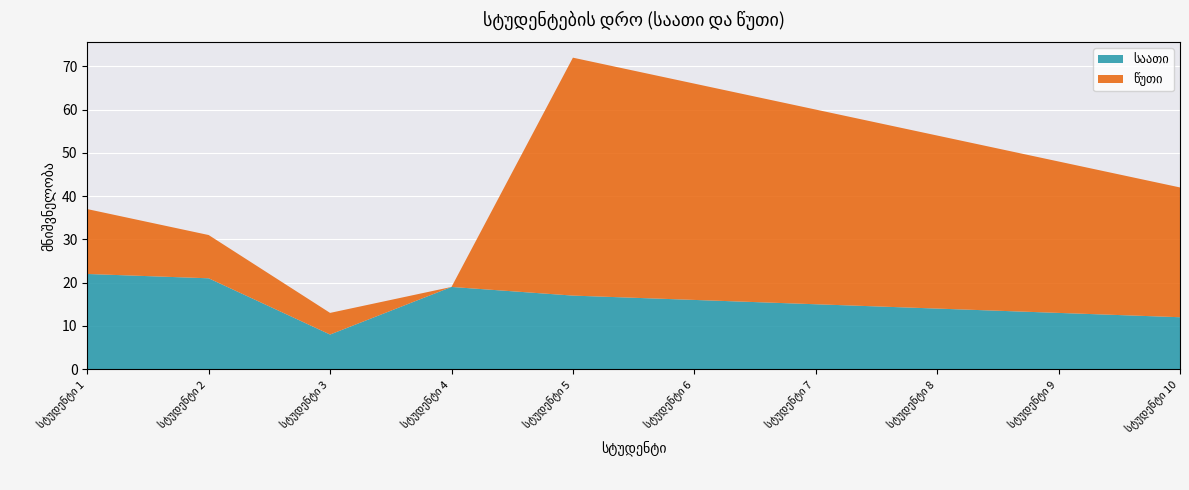

Reading left to right, what are all the values shown in this chart?

საათი: სტუდენტი 1=22	სტუდენტი 2=21	სტუდენტი 3=8	სტუდენტი 4=19	სტუდენტი 5=17	სტუდენტი 6=16	სტუდენტი 7=15	სტუდენტი 8=14	სტუდენტი 9=13	სტუდენტი 10=12
წუთი: სტუდენტი 1=15	სტუდენტი 2=10	სტუდენტი 3=5	სტუდენტი 4=0	სტუდენტი 5=55	სტუდენტი 6=50	სტუდენტი 7=45	სტუდენტი 8=40	სტუდენტი 9=35	სტუდენტი 10=30